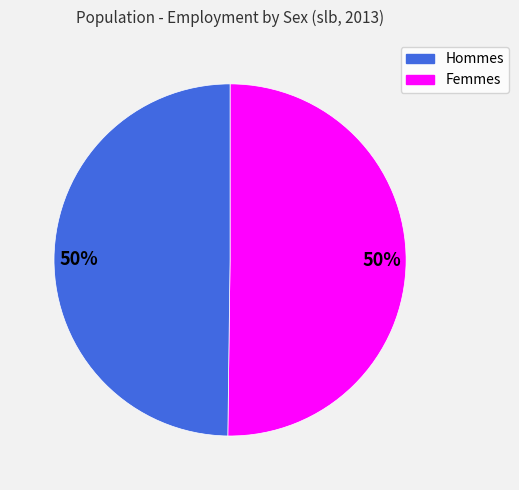

To the nearest percent, what is the average slice percentage?

50%